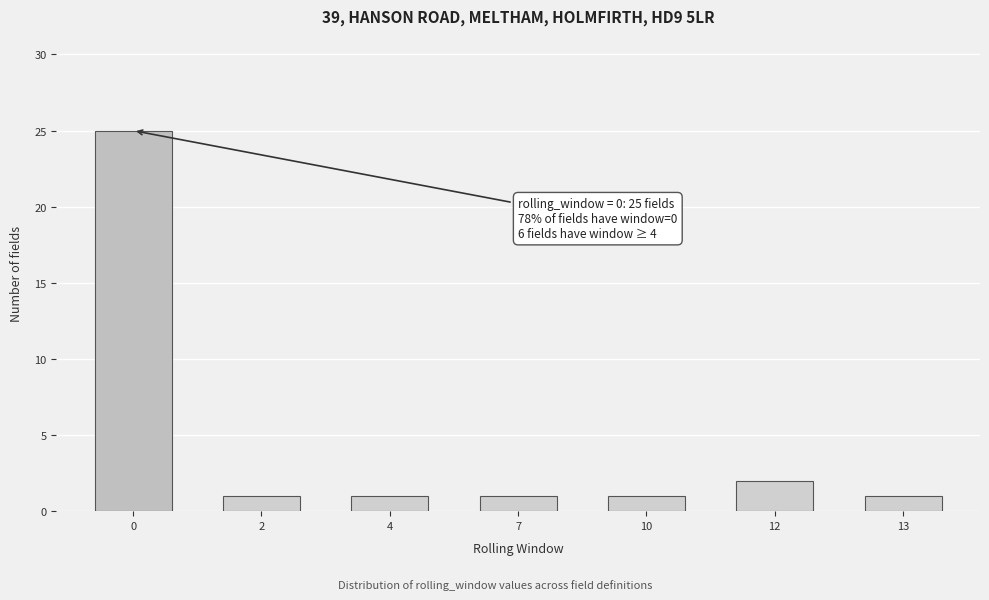

Reading left to right, what are all the values shown in this chart?

0=25	2=1	4=1	7=1	10=1	12=2	13=1